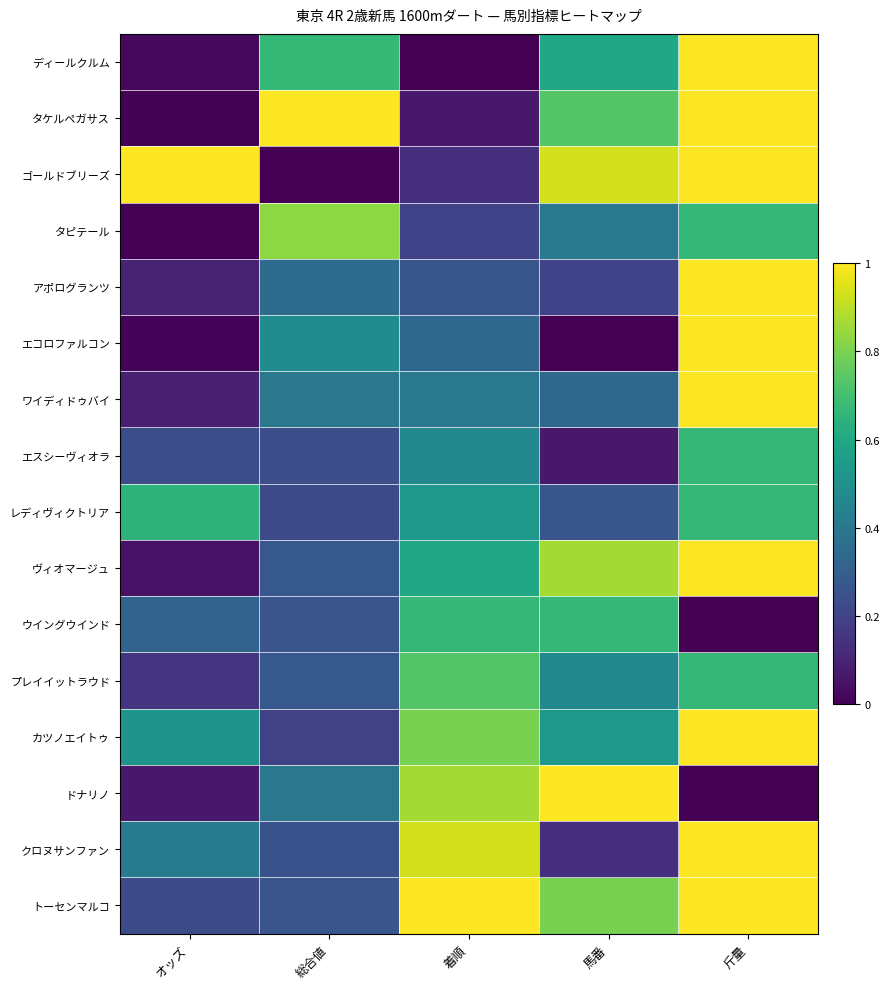

Reading left to right, extract all data points from this chart.

ディールクルム: オッズ=0.0	総合値=0.7	着順=0.0	馬番=0.6	斤量=1.0
タケルペガサス: オッズ=0.0	総合値=1.0	着順=0.1	馬番=0.7	斤量=1.0
ゴールドブリーズ: オッズ=1.0	総合値=0.0	着順=0.1	馬番=0.9	斤量=1.0
タピテール: オッズ=0.0	総合値=0.8	着順=0.2	馬番=0.4	斤量=0.7
アポログランツ: オッズ=0.1	総合値=0.4	着順=0.3	馬番=0.2	斤量=1.0
エコロファルコン: オッズ=0.0	総合値=0.5	着順=0.3	馬番=0.0	斤量=1.0
ワイディドゥバイ: オッズ=0.1	総合値=0.4	着順=0.4	馬番=0.3	斤量=1.0
エスシーヴィオラ: オッズ=0.2	総合値=0.2	着順=0.5	馬番=0.1	斤量=0.7
レディヴィクトリア: オッズ=0.6	総合値=0.2	着順=0.5	馬番=0.3	斤量=0.7
ヴィオマージュ: オッズ=0.1	総合値=0.3	着順=0.6	馬番=0.9	斤量=1.0
ウイングウインド: オッズ=0.3	総合値=0.3	着順=0.7	馬番=0.7	斤量=0.0
プレイイットラウド: オッズ=0.2	総合値=0.3	着順=0.7	馬番=0.5	斤量=0.7
カツノエイトゥ: オッズ=0.5	総合値=0.2	着順=0.8	馬番=0.5	斤量=1.0
ドナリノ: オッズ=0.1	総合値=0.4	着順=0.9	馬番=1.0	斤量=0.0
クロヌサンファン: オッズ=0.4	総合値=0.2	着順=0.9	馬番=0.1	斤量=1.0
トーセンマルコ: オッズ=0.2	総合値=0.3	着順=1.0	馬番=0.8	斤量=1.0